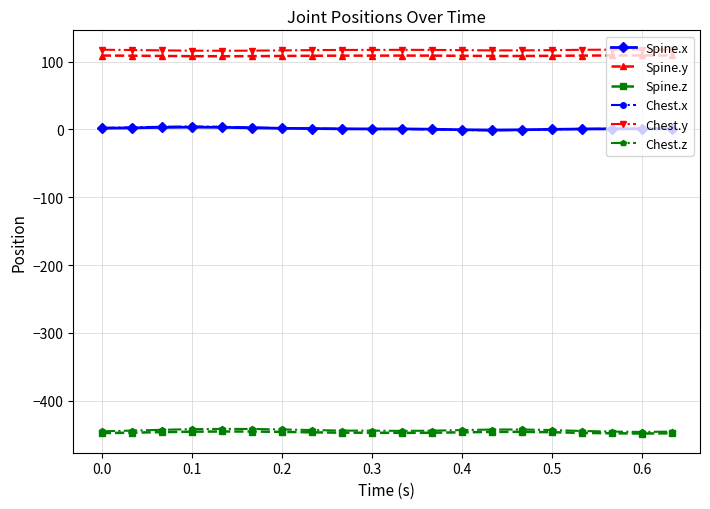

How many data points does each series have?

20